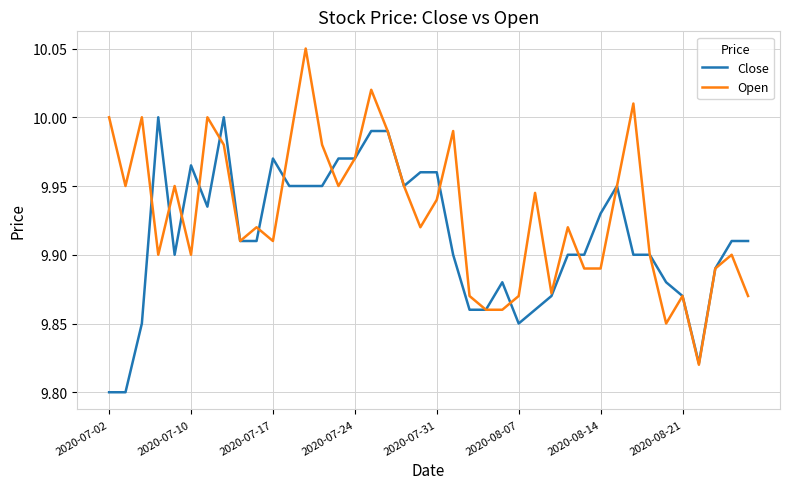

List the series in order of their overall mean, lowest first.

Close, Open